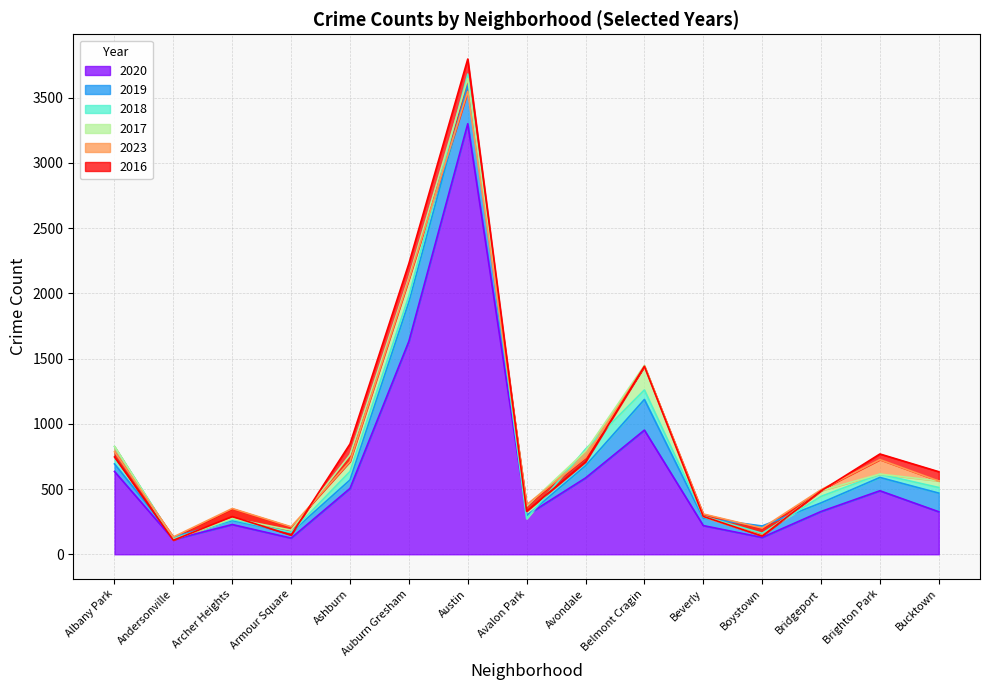

What is the lowest value of the 2019 series?

132